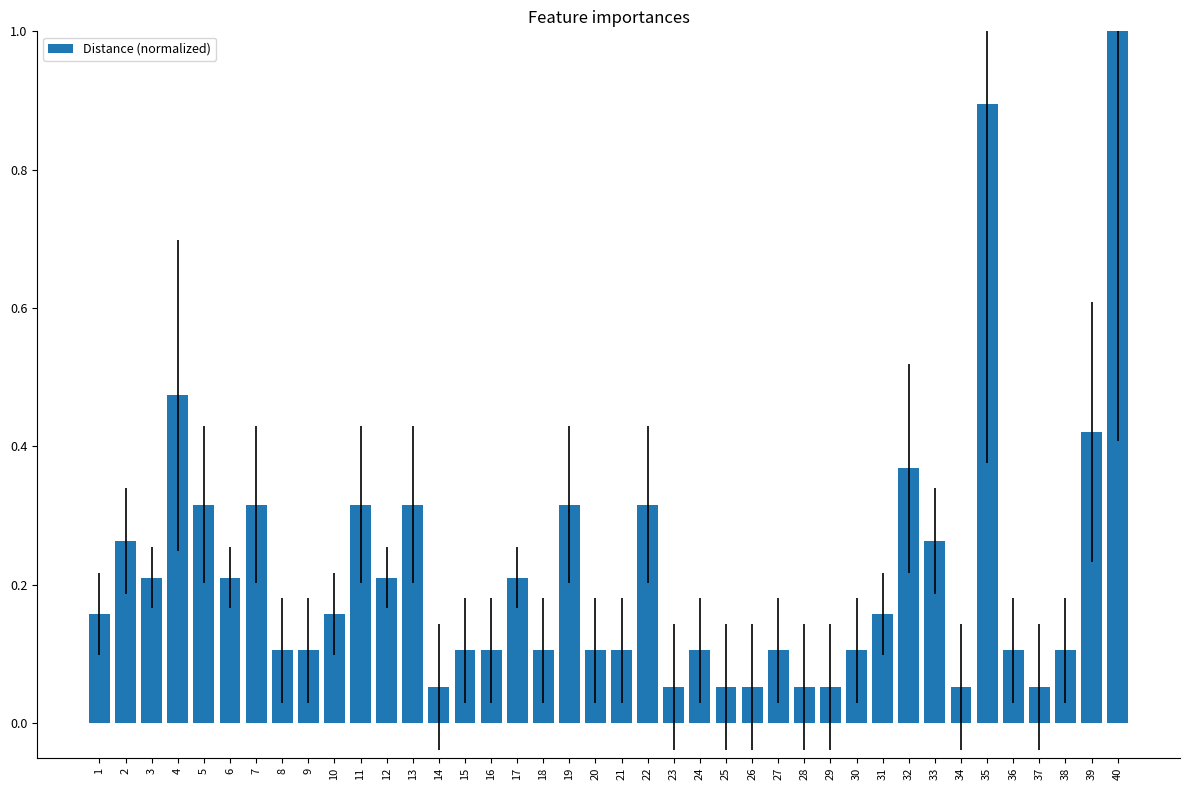

What is the sum of all values?

8.6